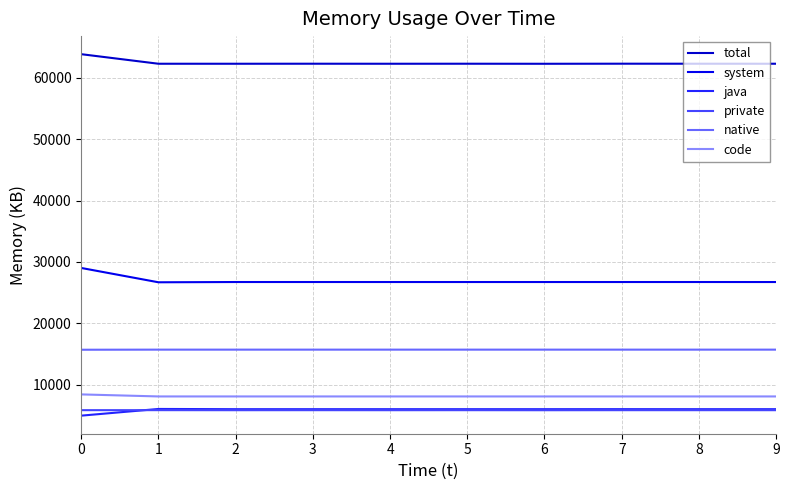

Rank the series by their maximum value, from highest to lowest.

total, system, native, code, java, private